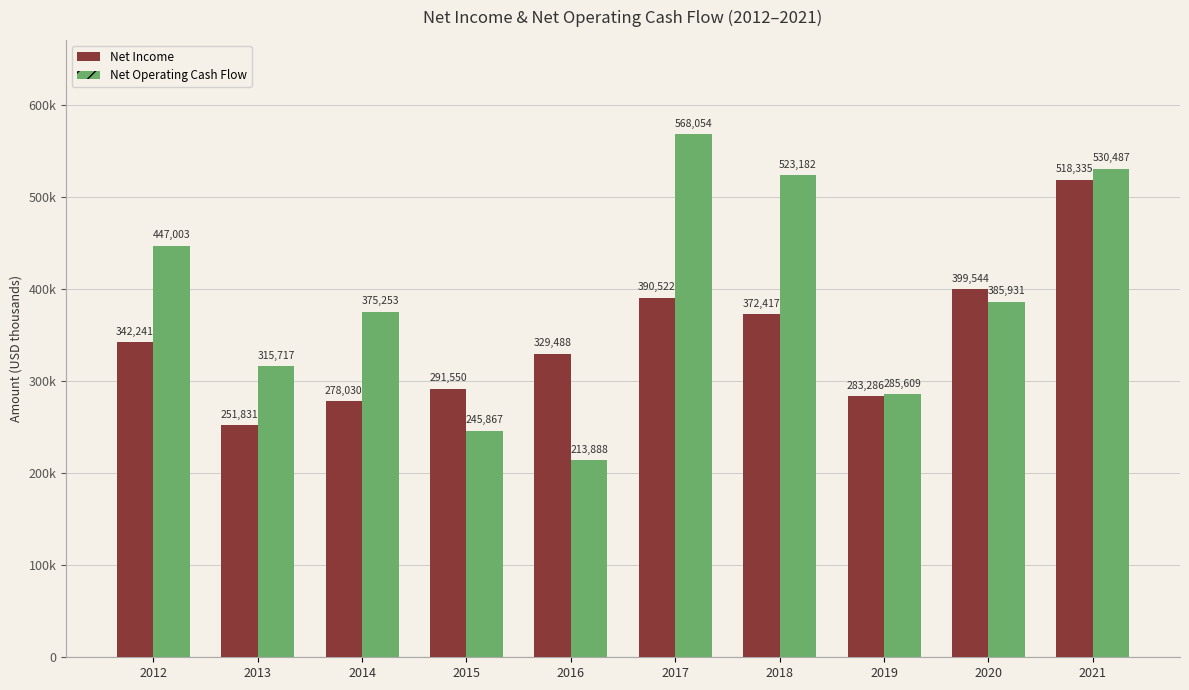

Are the bars grouped side by side (vs. stacked)?

Yes